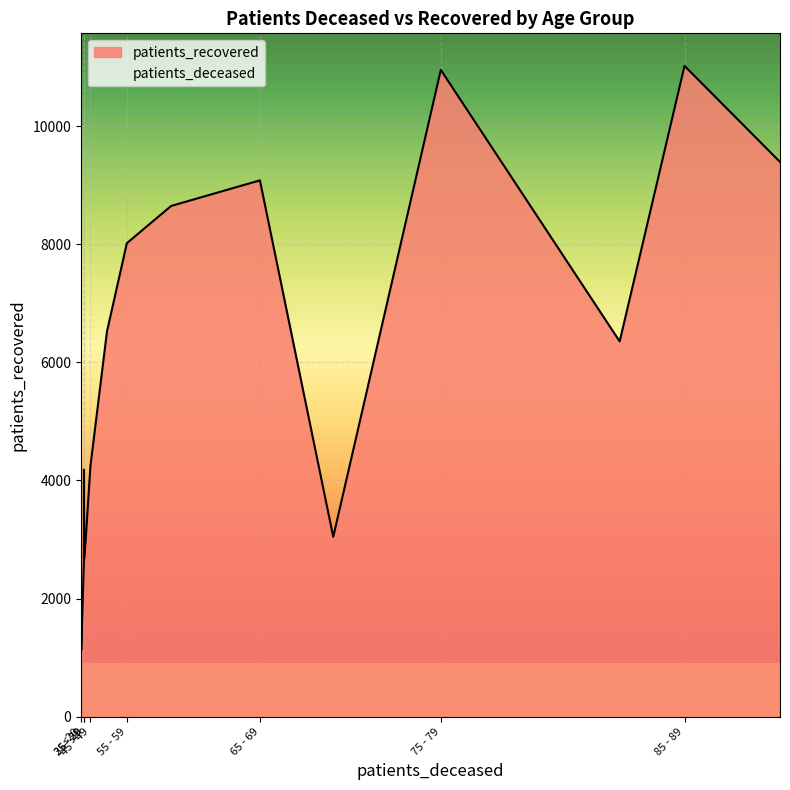

Between 50 - 54 and 70 - 74, which series saw the biggest shift?

patients_recovered